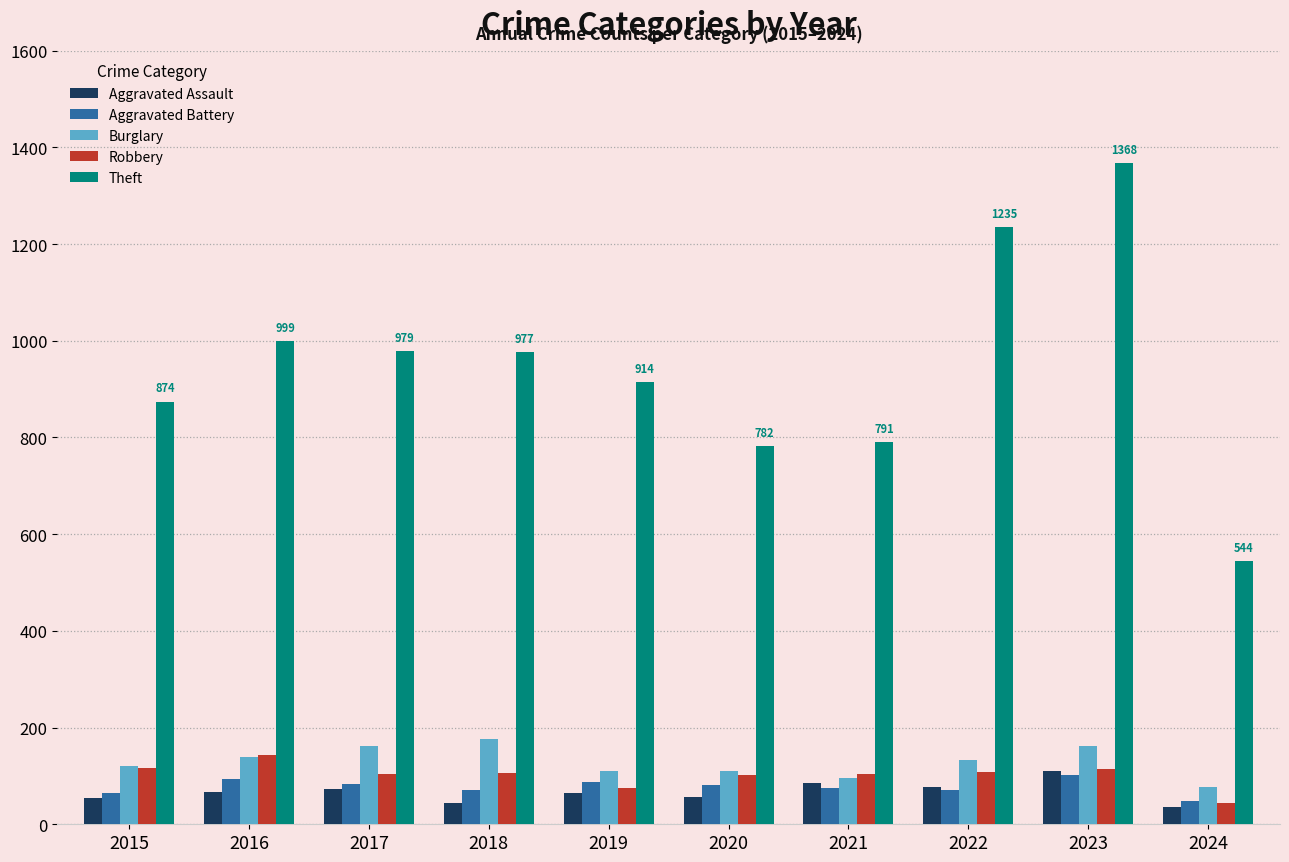

What is the sum of all Aggravated Battery values?

776